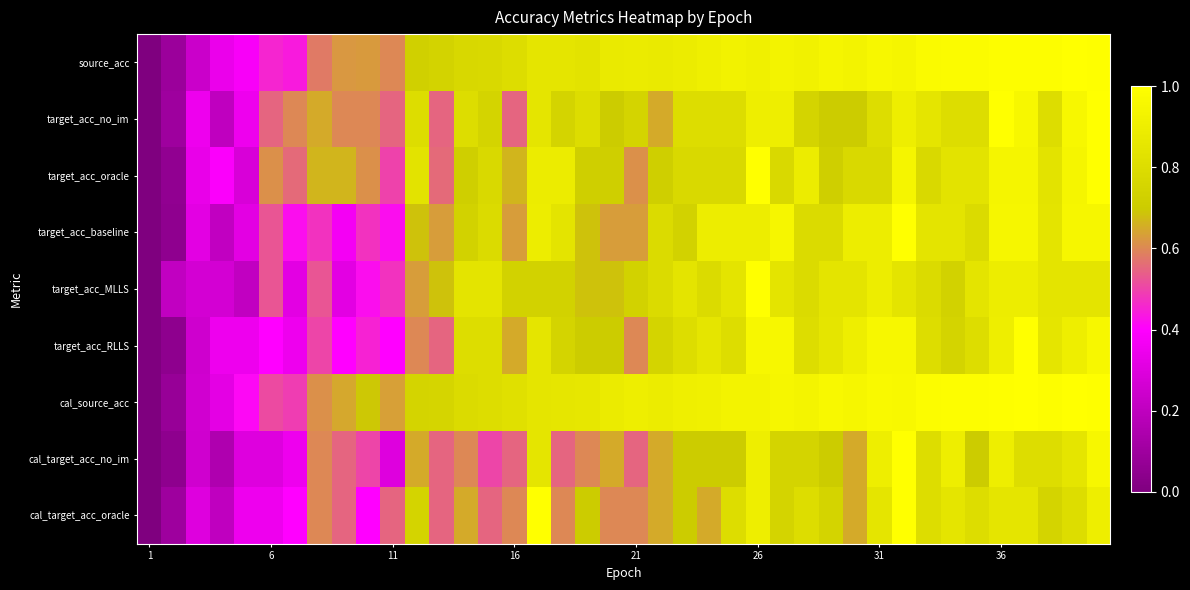

At how many categories does at least one series exceed 0?

39